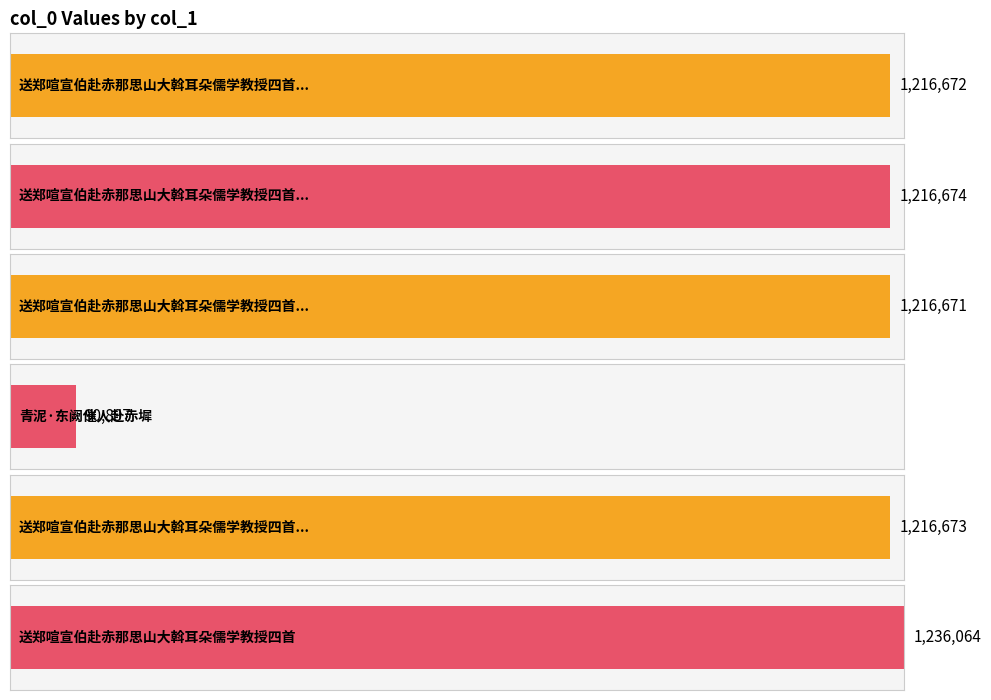

What is the label of the 2nd bar from the right?

送郑喧宣伯赴赤那思山大斡耳朵儒学教授四首 其三